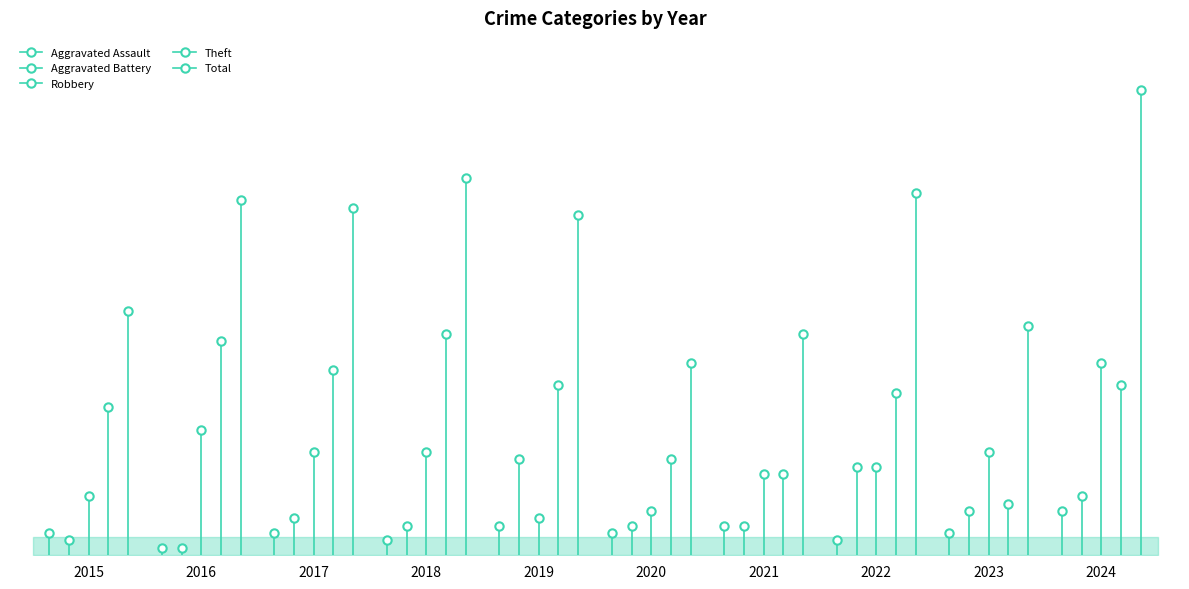

Reading left to right, list all the values displayed in this chart.

Aggravated Assault: 2015=3	2016=1	2017=3	2018=2	2019=4	2020=3	2021=4	2022=2	2023=3	2024=6
Aggravated Battery: 2015=2	2016=1	2017=5	2018=4	2019=13	2020=4	2021=4	2022=12	2023=6	2024=8
Robbery: 2015=8	2016=17	2017=14	2018=14	2019=5	2020=6	2021=11	2022=12	2023=14	2024=26
Theft: 2015=20	2016=29	2017=25	2018=30	2019=23	2020=13	2021=11	2022=22	2023=7	2024=23
Total: 2015=33	2016=48	2017=47	2018=51	2019=46	2020=26	2021=30	2022=49	2023=31	2024=63